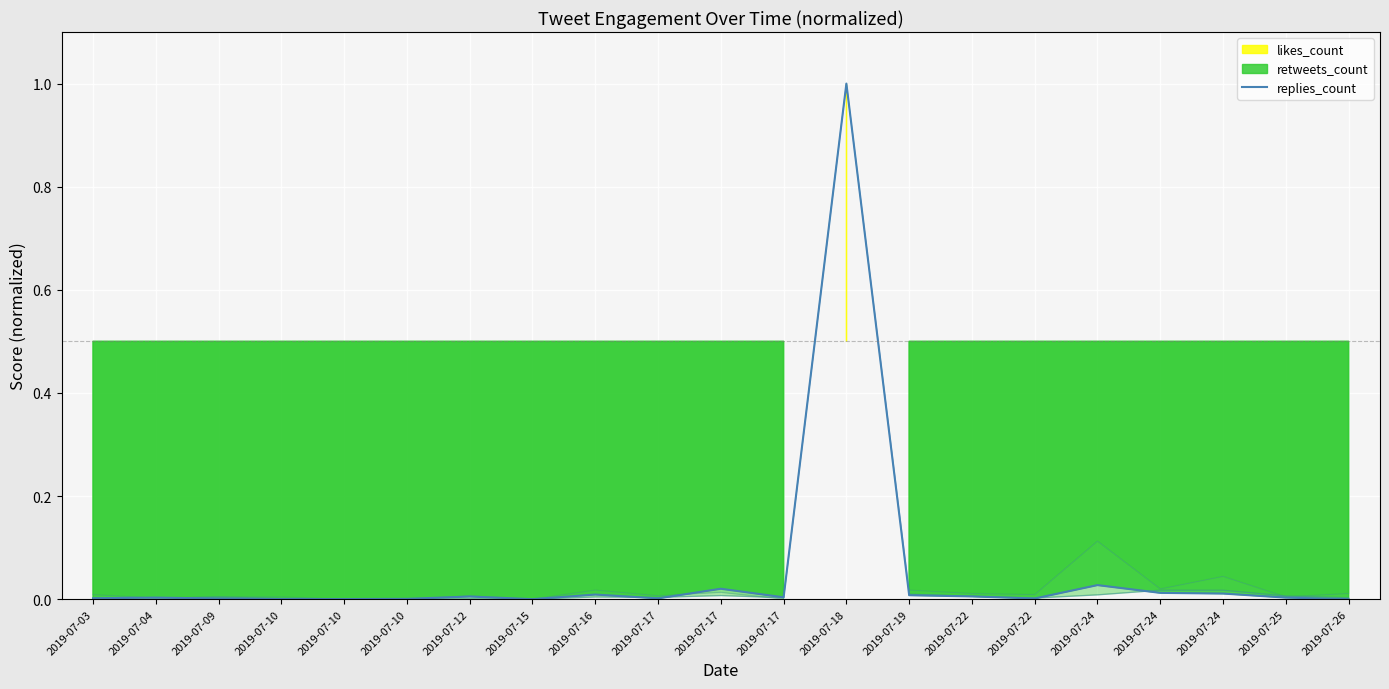

Which category has the highest value in the replies_count series?

2019-07-18